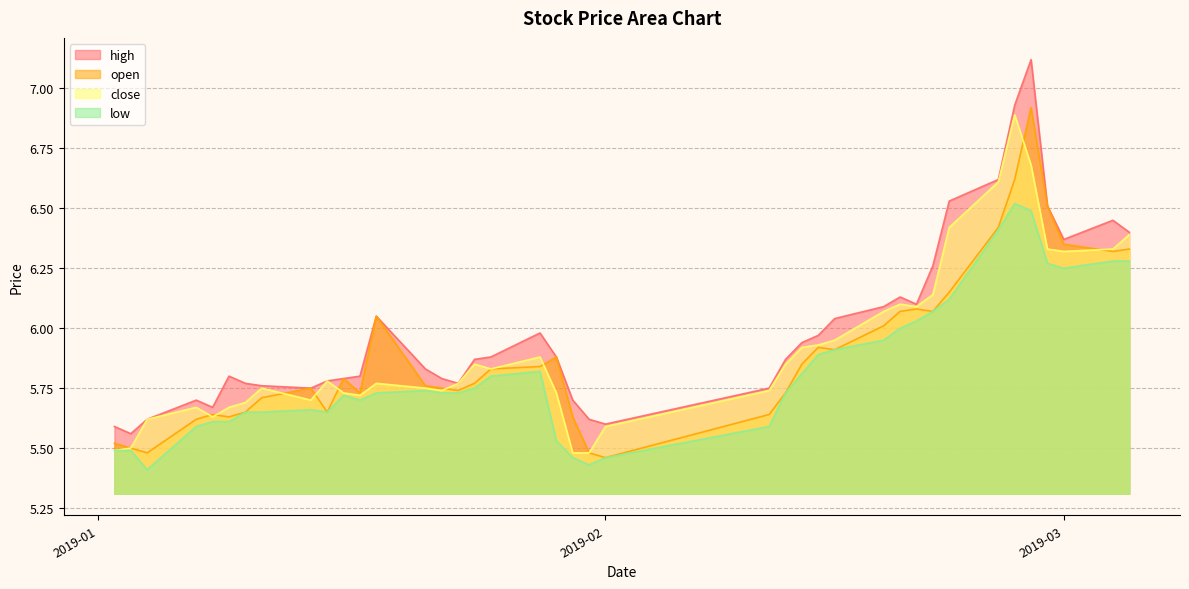

How many lines are shown in the chart?

4